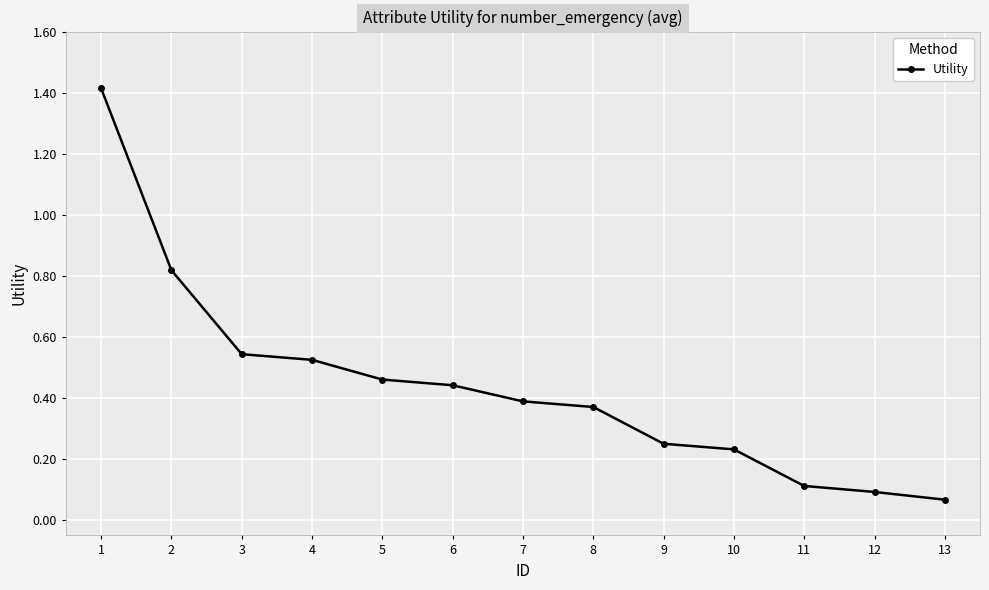

Count the number of data series in this chart.

1